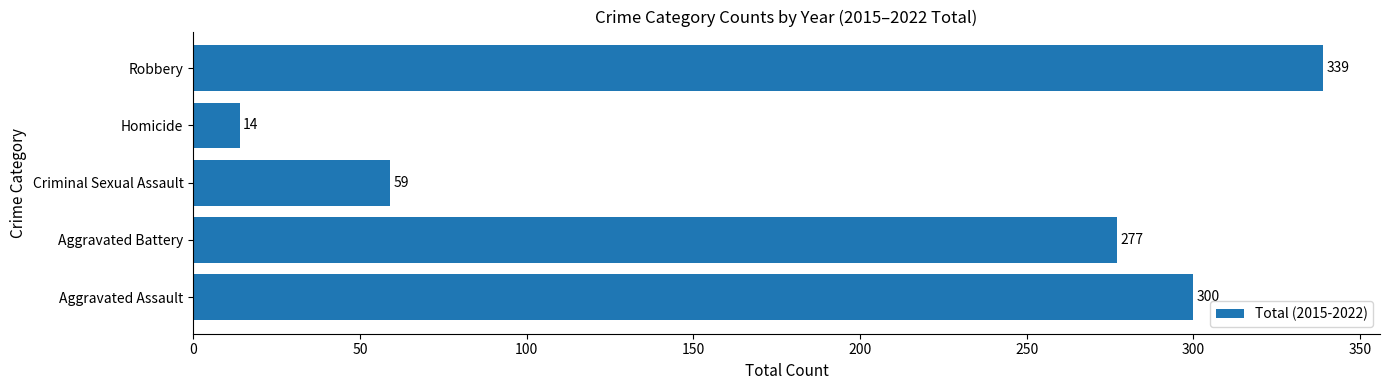

Approximately how many times larger is the value at Aggravated Battery compared to Criminal Sexual Assault?

4.7